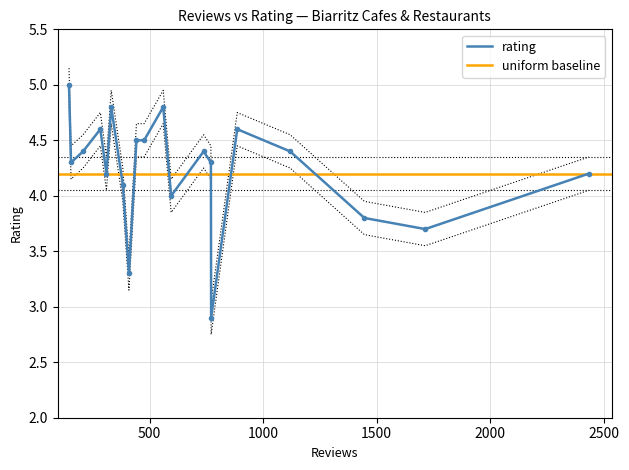

Which label corresponds to the largest value in the chart?

145